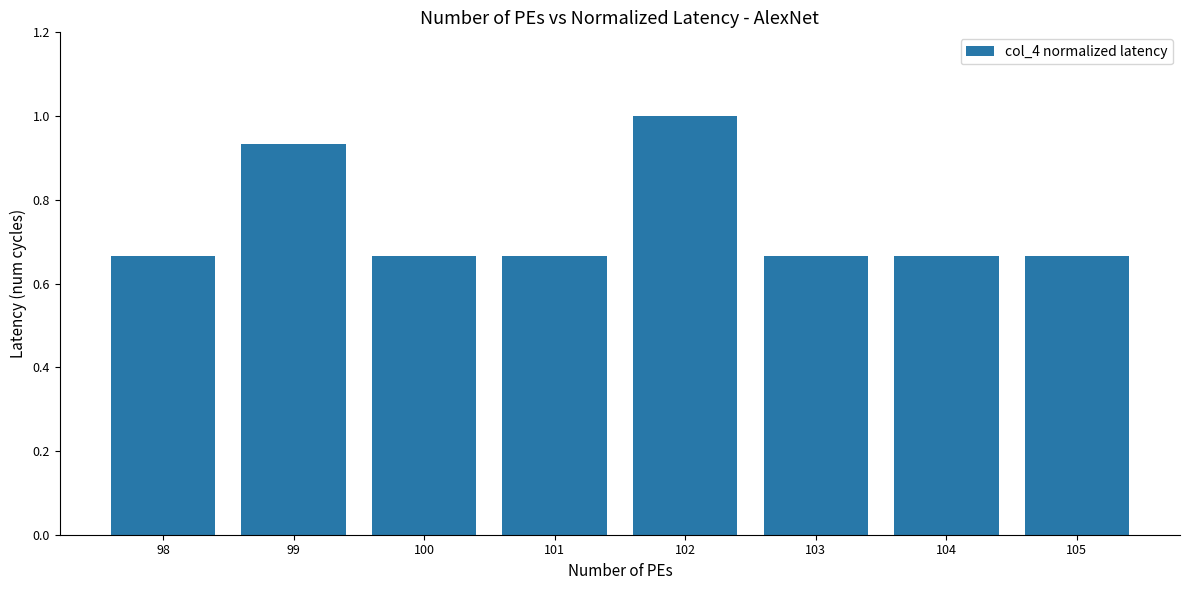

What is the sum of all values?

5.9